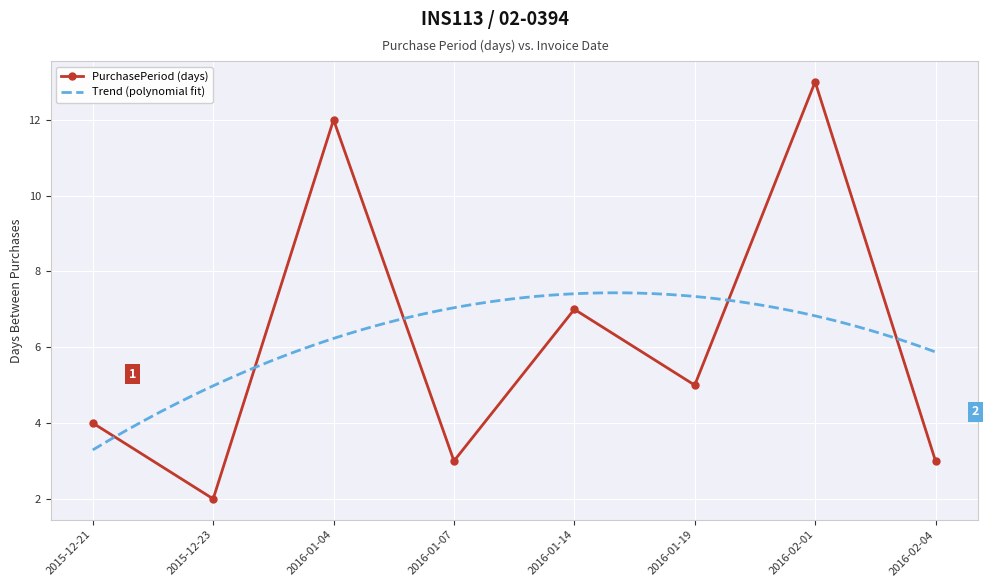

Reading left to right, what are all the values shown in this chart?

4	2	12	3	7	5	13	3